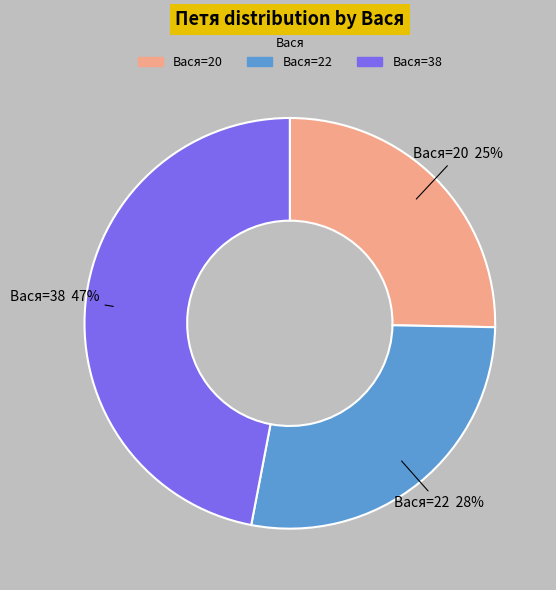

How many slices are in this pie chart?

3